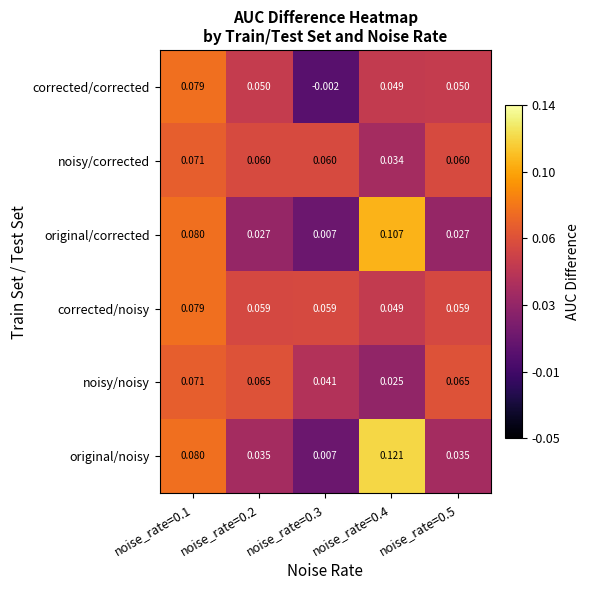

Which series has the widest spread of values?

original/noisy